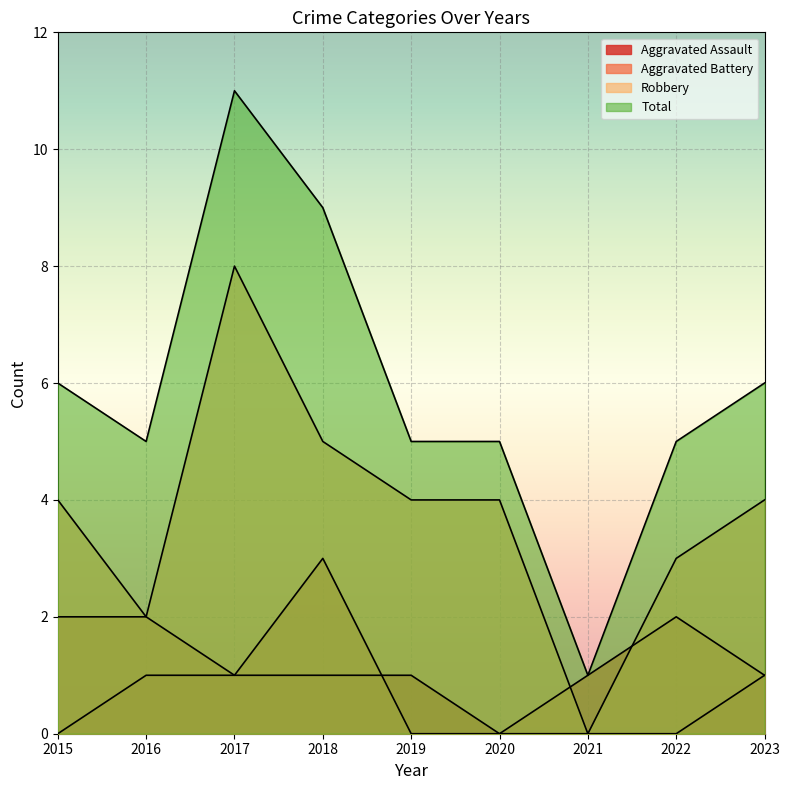

What is the sum of the Total values at 2017 and 2018?

20